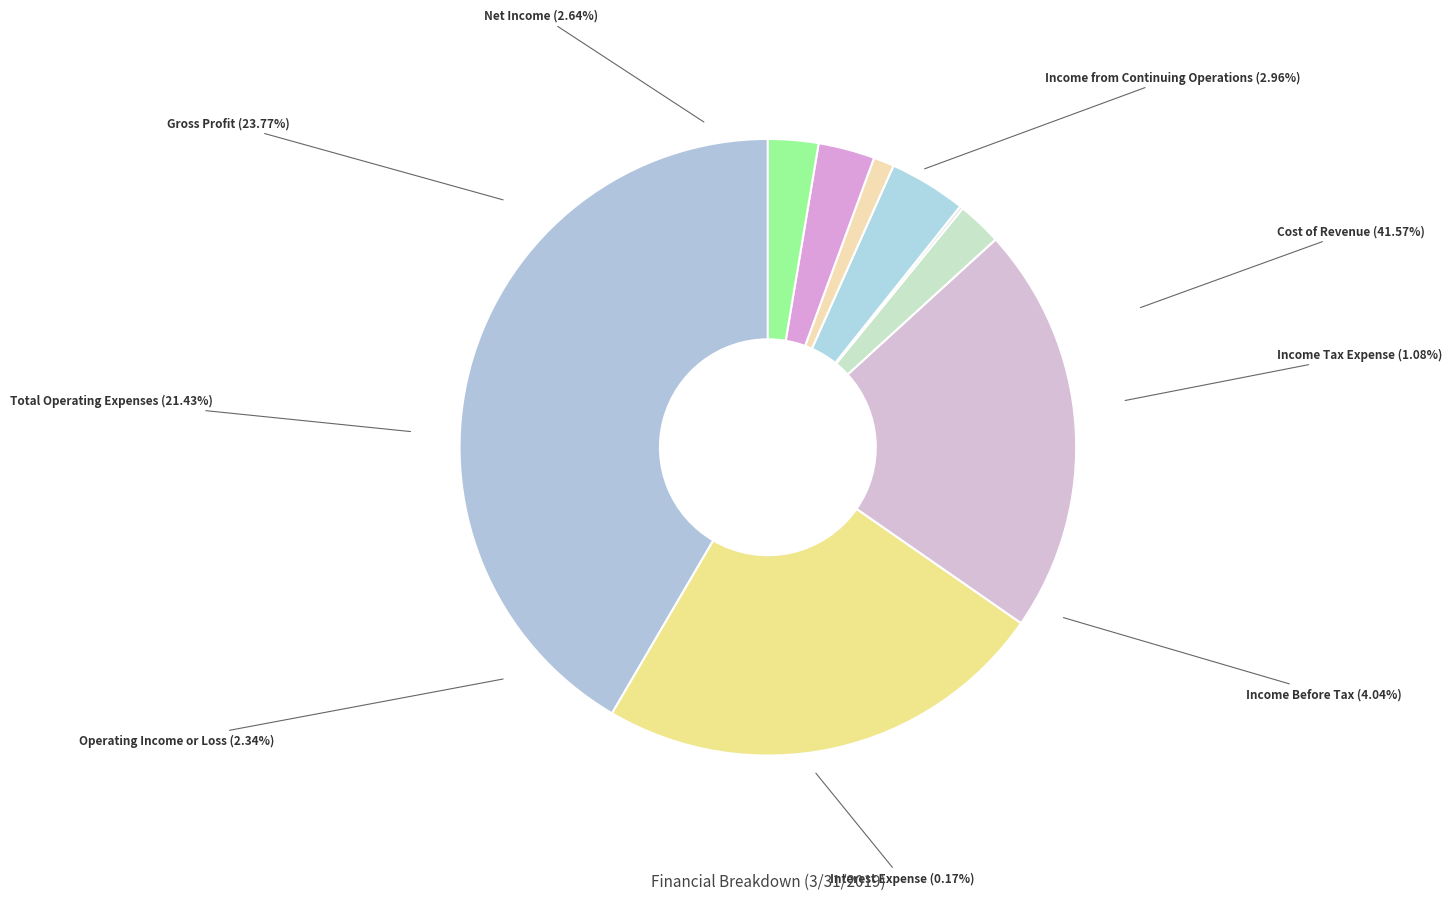

To the nearest percent, what is the combined percentage of Operating Income or Loss and Net Income?

5%